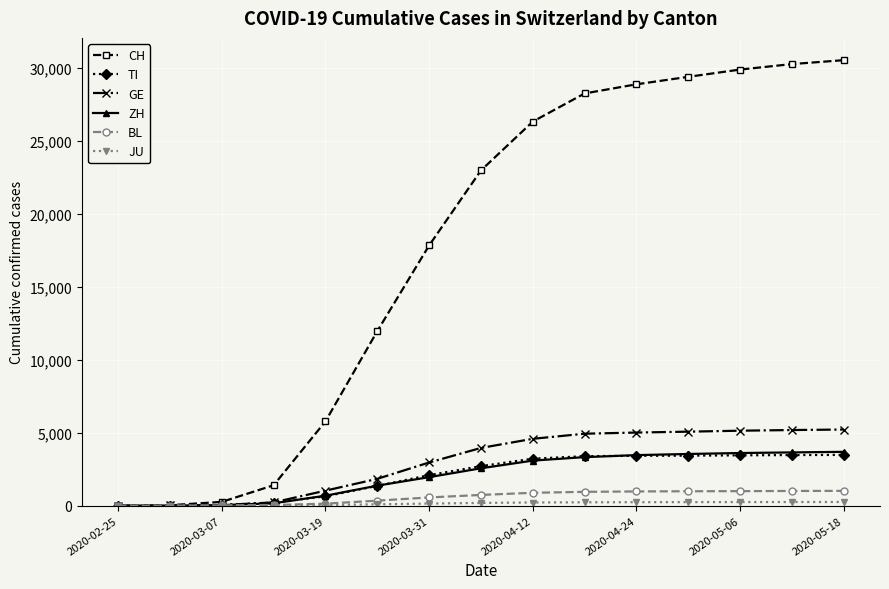

How many categories are shown in the chart?

15